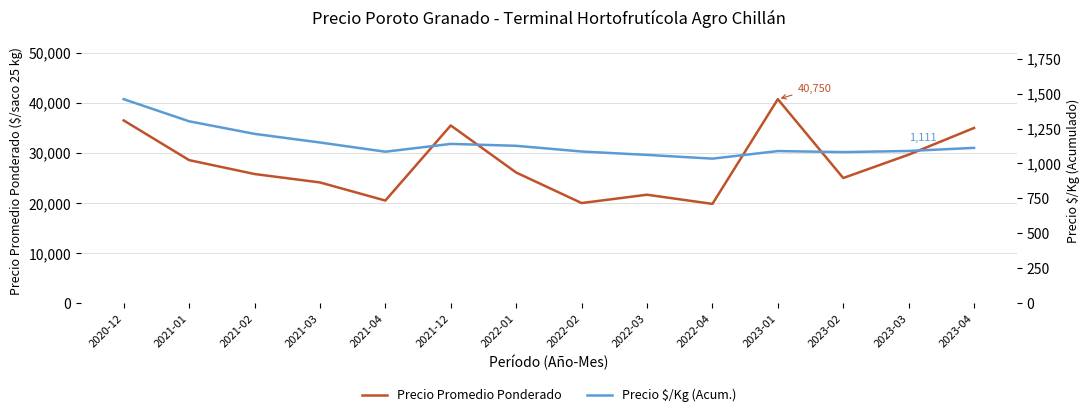

What is the label of the 12th point from the left?

2023-02